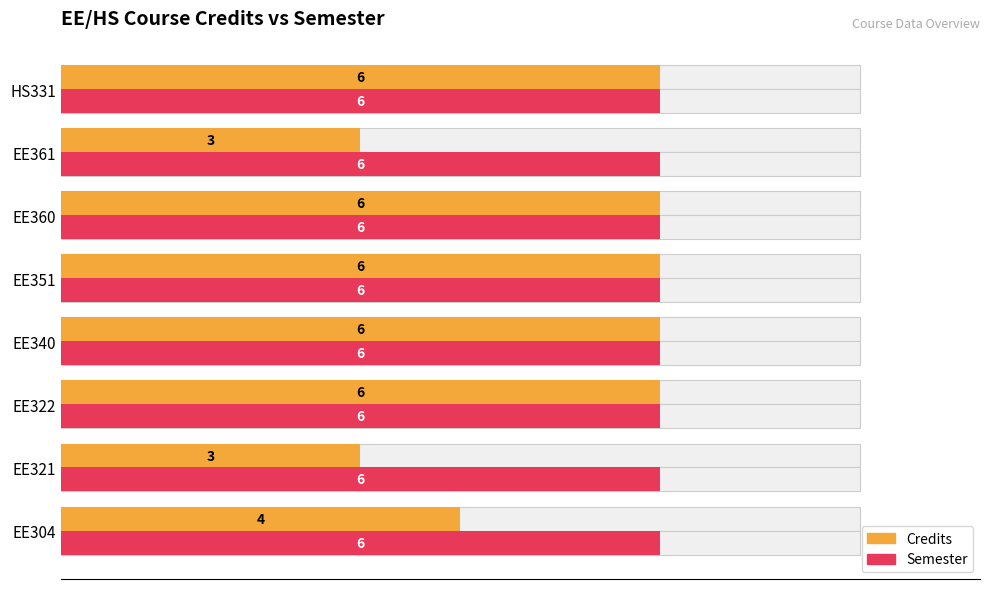

How many groups of bars are there?

8